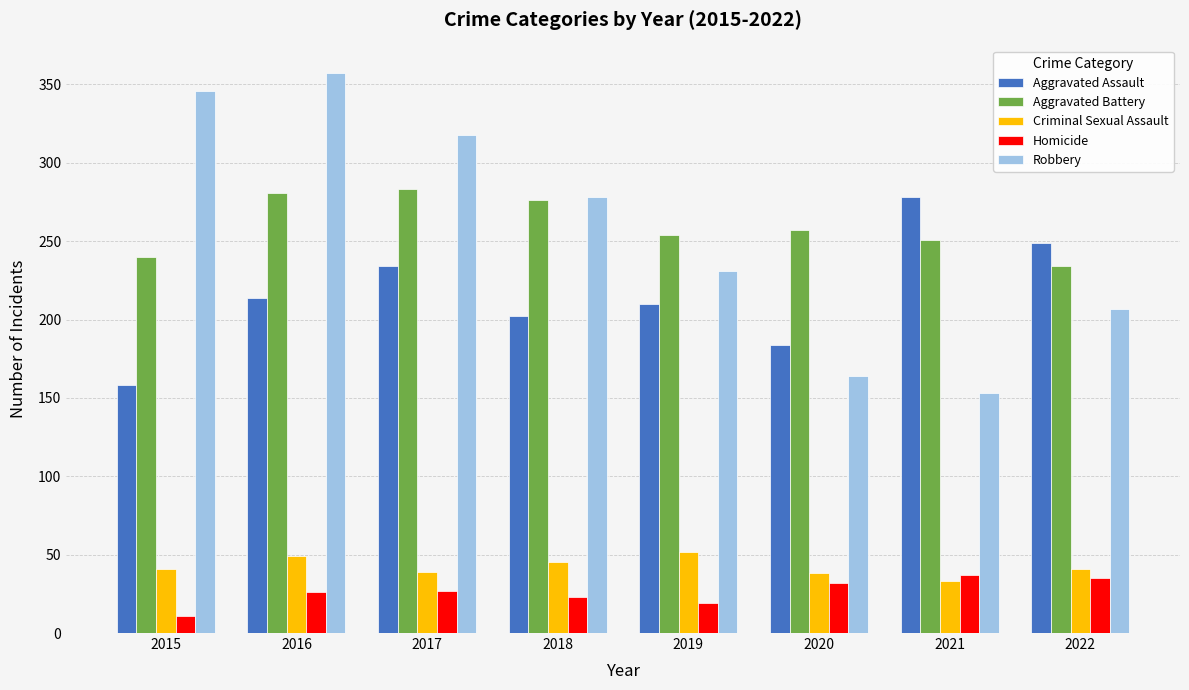

What are all the series names shown in the legend?

Aggravated Assault, Aggravated Battery, Criminal Sexual Assault, Homicide, Robbery